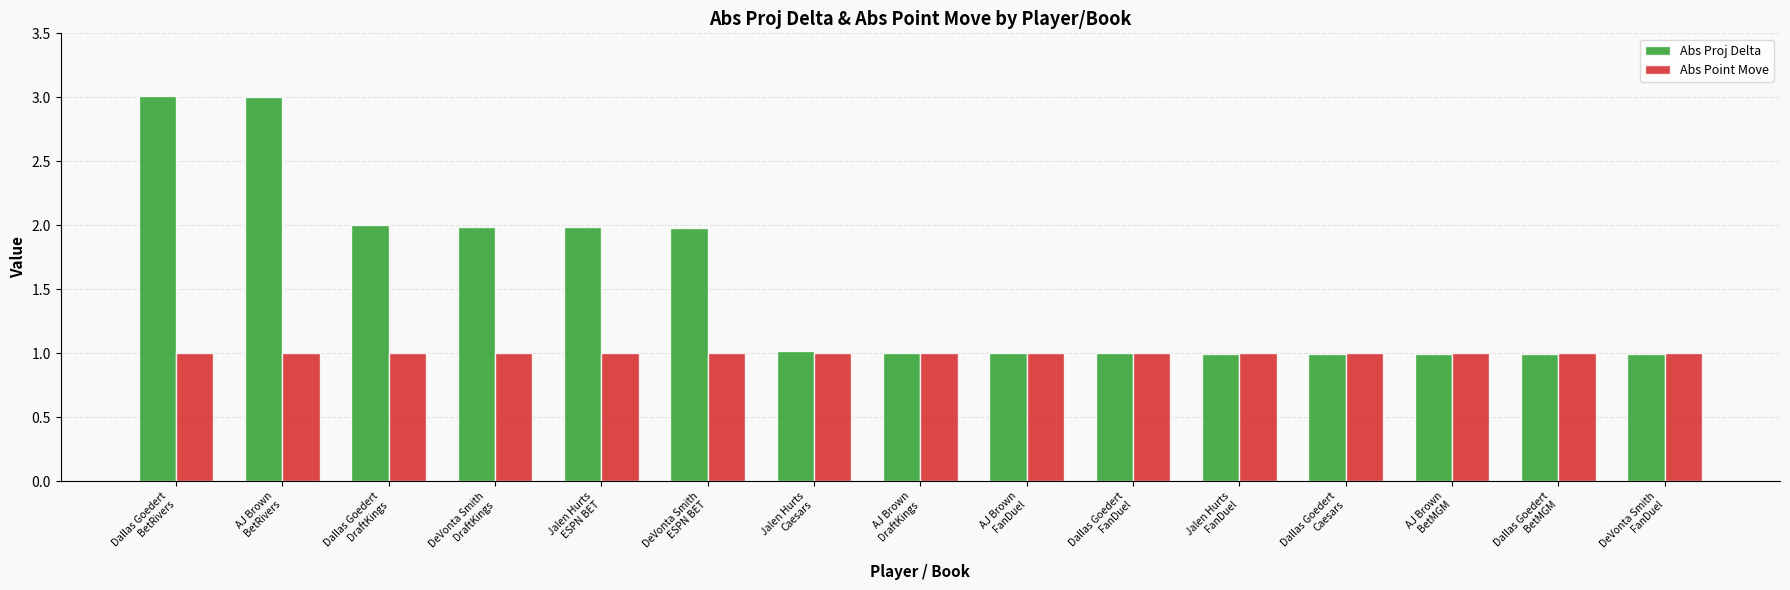

What is the sum of the Abs Point Move values at Jalen Hurts
Caesars and Dallas Goedert
BetRivers?

2.0